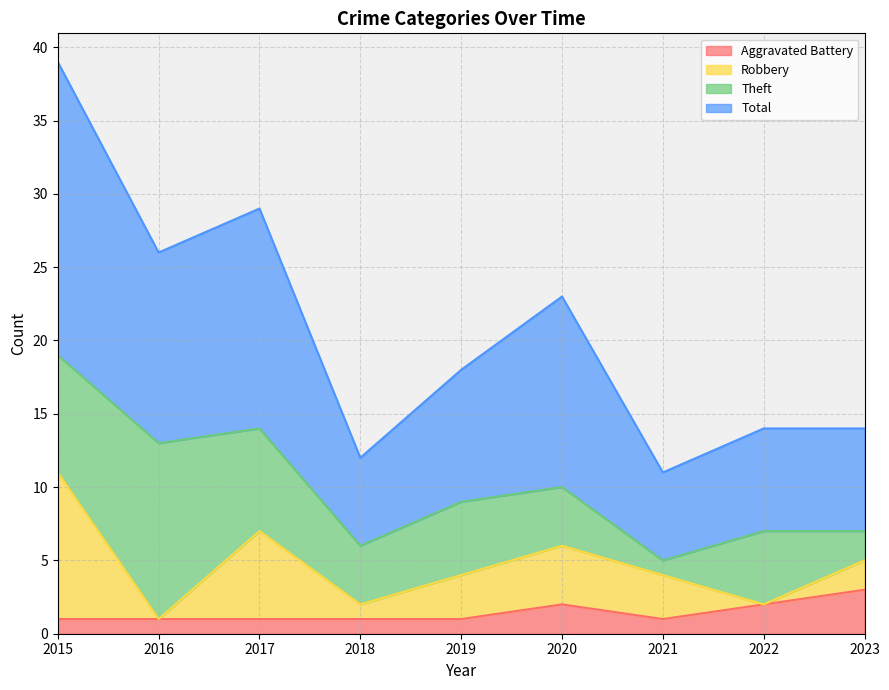

True or false: Aggravated Battery has more than 0 interior local peaks.

True